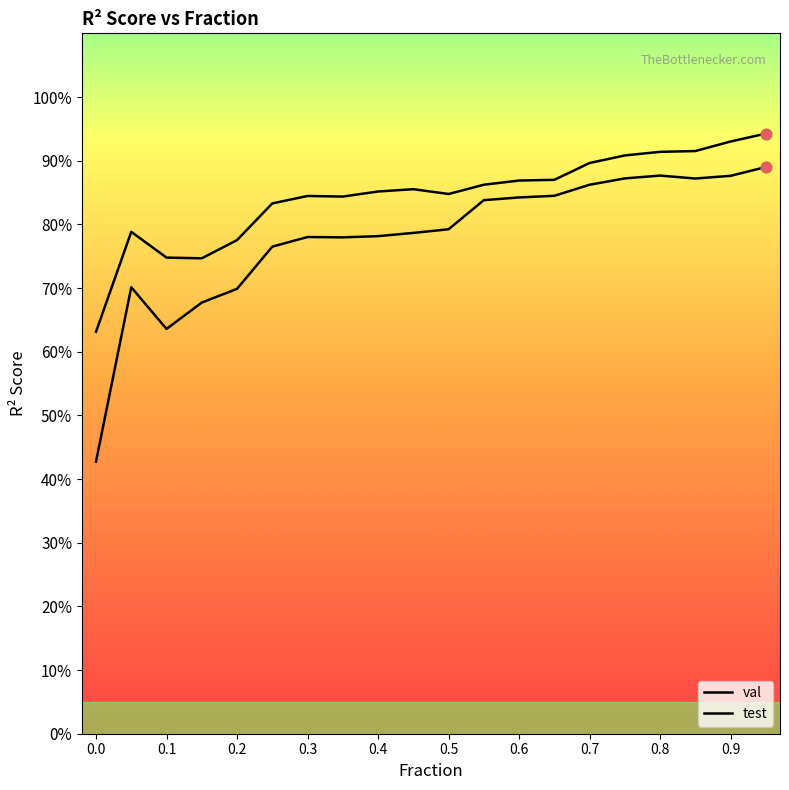

Which series has the largest Y range (max minus min)?

test